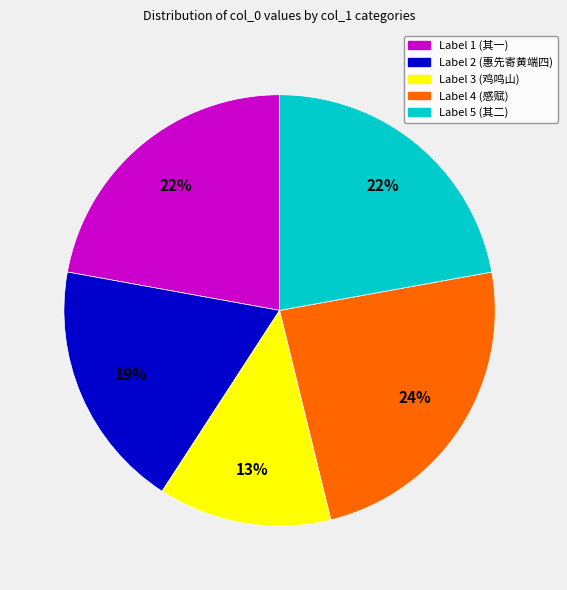

Does any single category account for the majority?

No